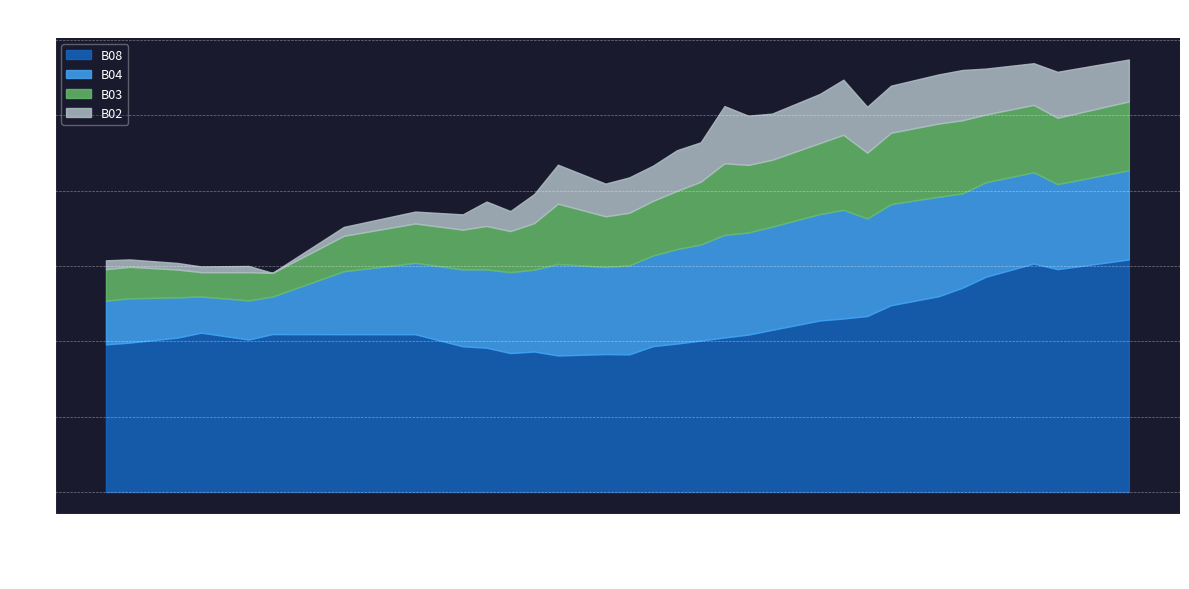

True or false: B03 and B08 cross at least once.

False